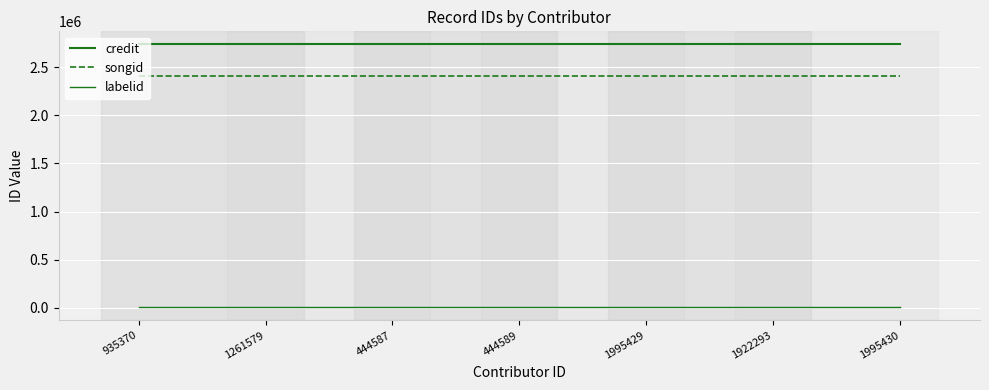

Rank the categories by songid value from lowest to highest.

935370, 1261579, 444587, 444589, 1995429, 1922293, 1995430